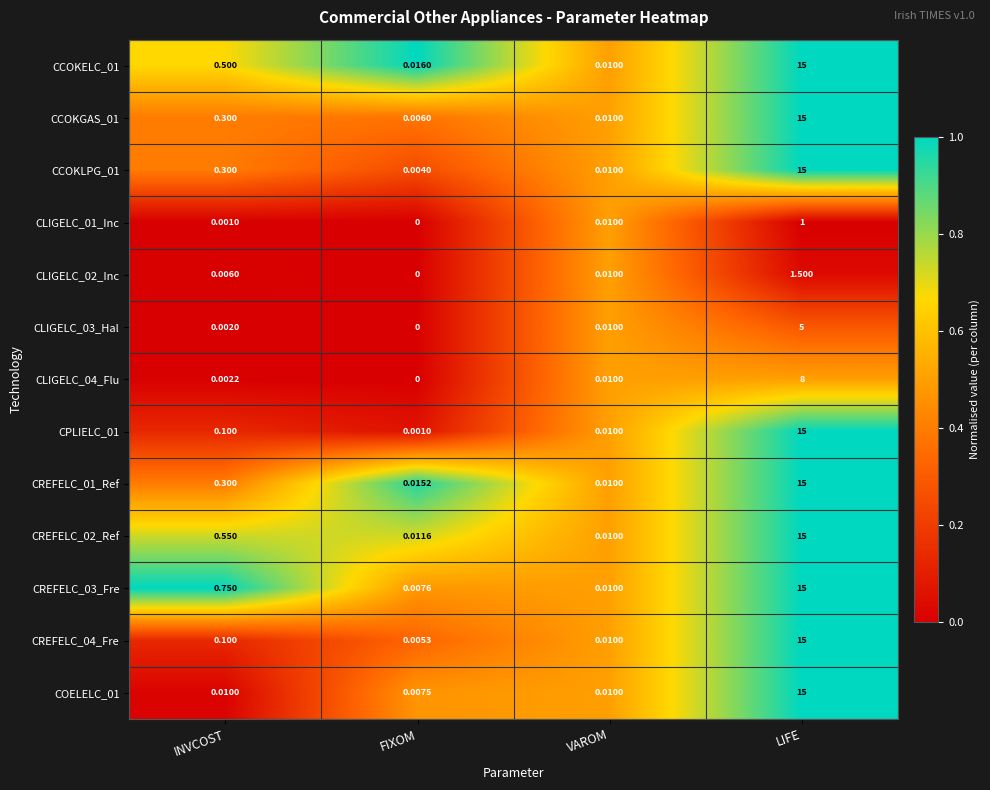

At which label is CREFELC_01_Ref closest to 7?

INVCOST